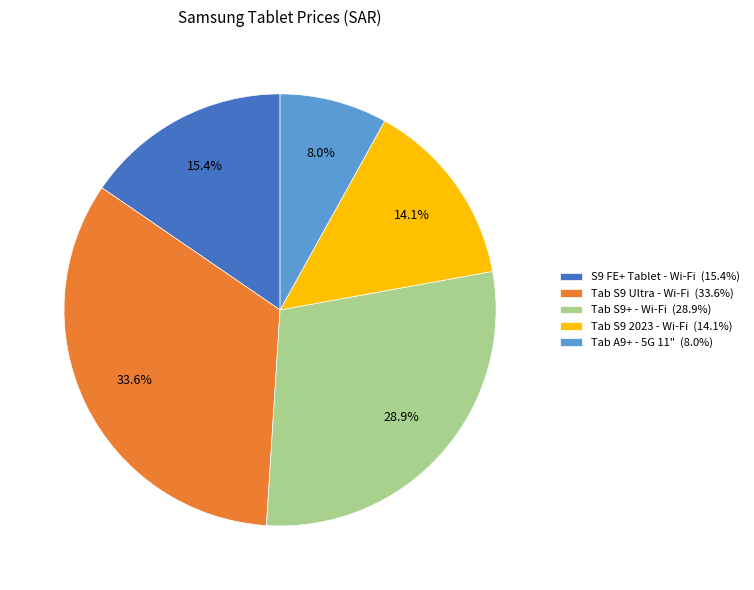

Does Tab S9+ - Wi-Fi (28.9%) represent more than half of the total?

No